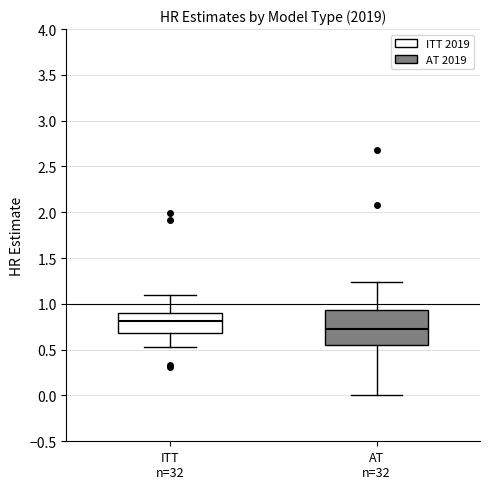

Which box's median line is the highest?

ITT n=32